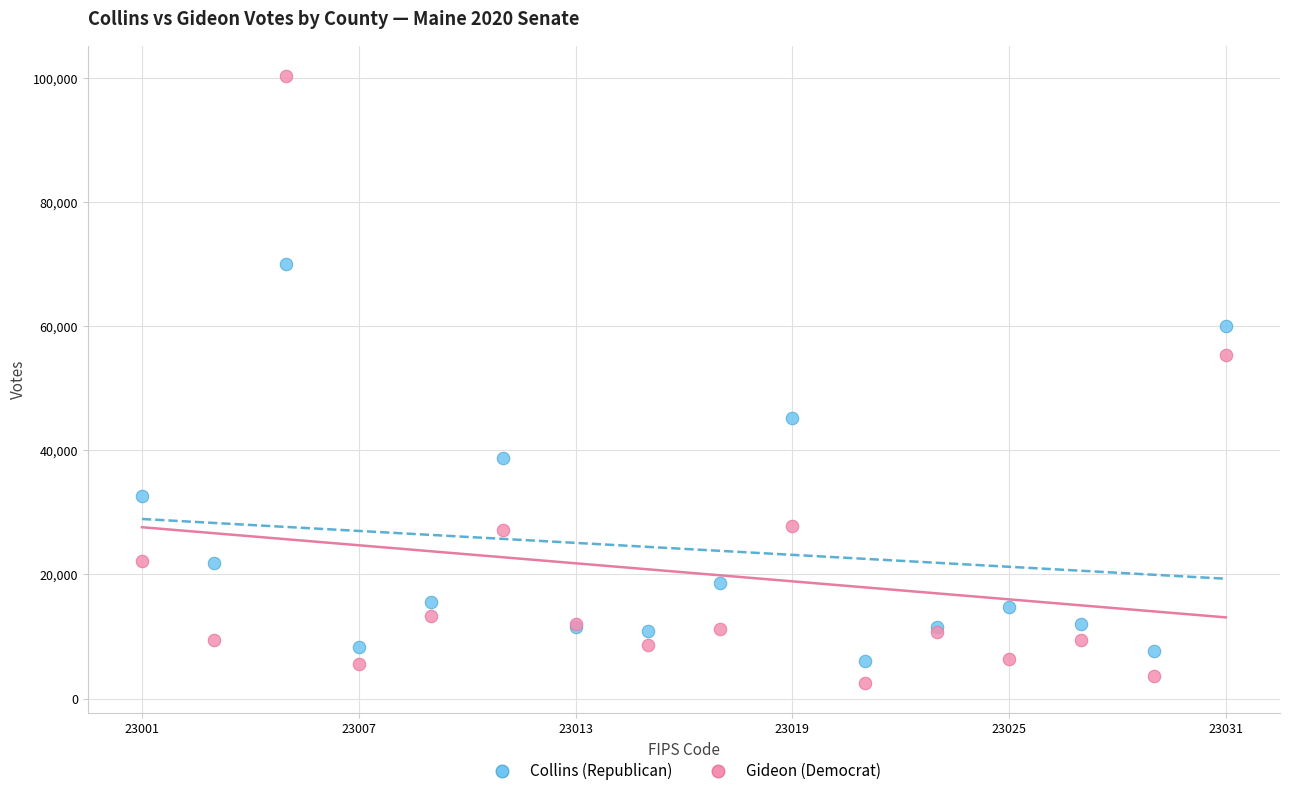

Which series contains the lowest Y value?

Gideon (Democrat)